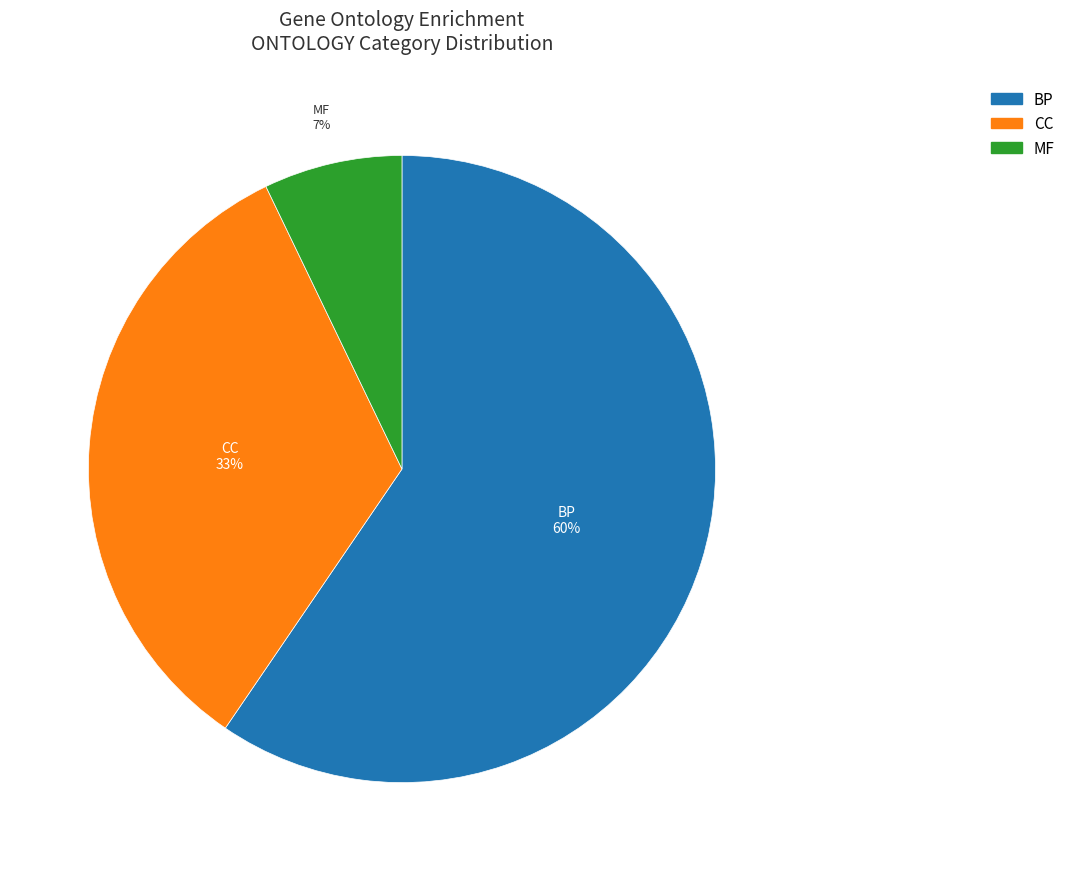

How many slices are in this pie chart?

3